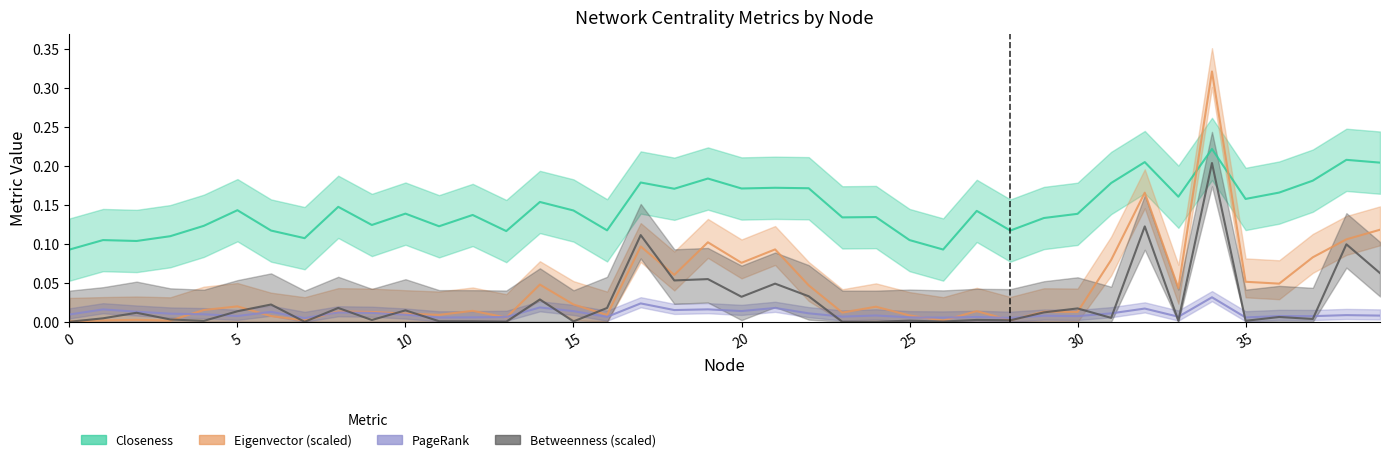

How many Closeness values are between 0 and 1?

40